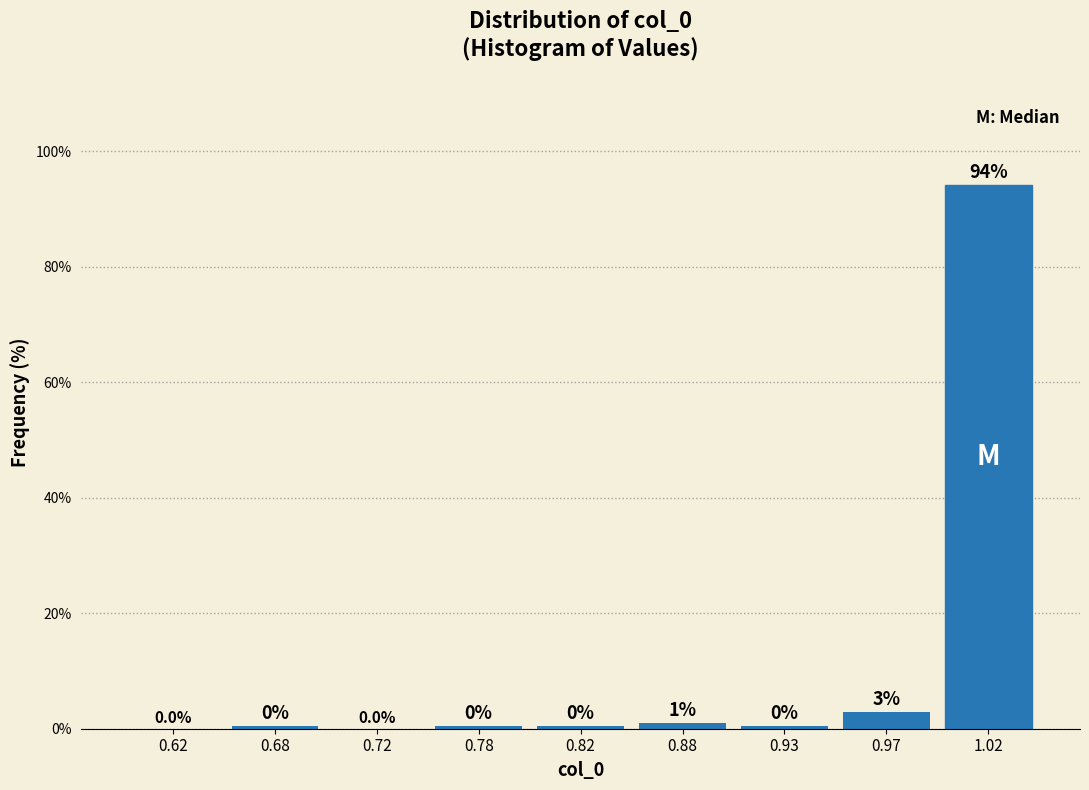

Which category has the highest value across all series?

1.02